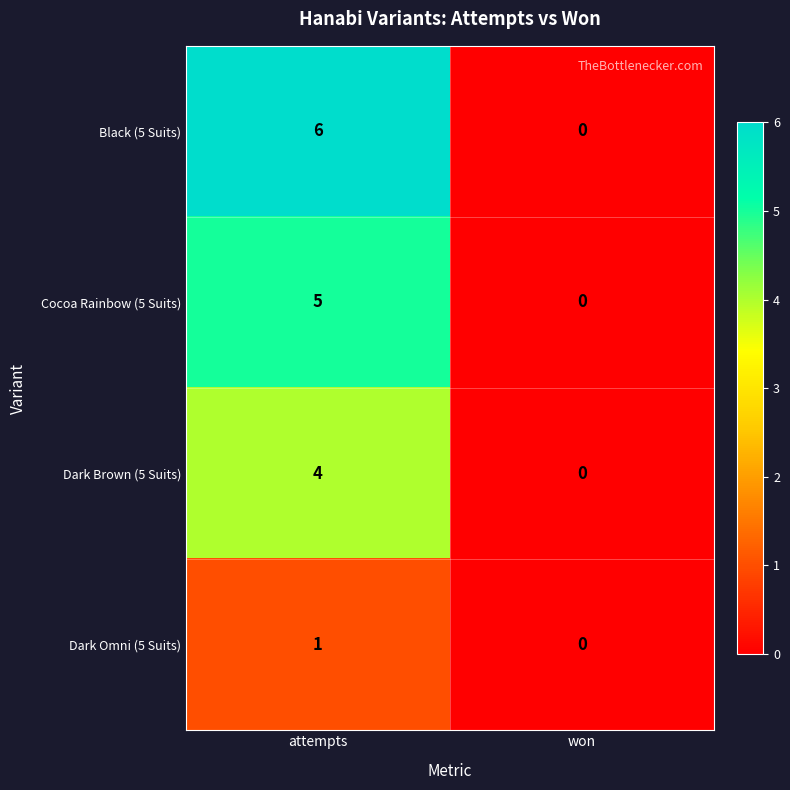

What is the sum of the Black (5 Suits) values at won and attempts?

6